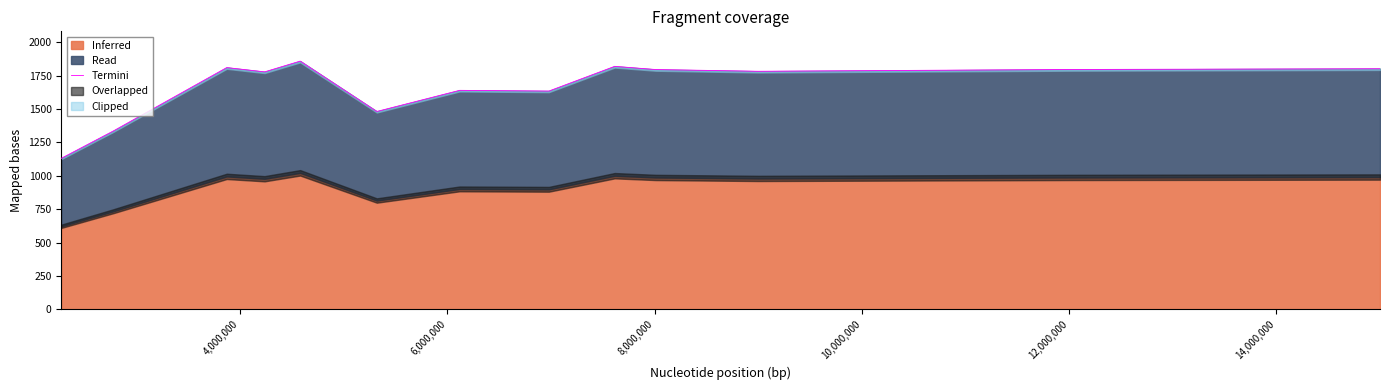

The value at 8,000,000 is 1778.0. True or false?

True